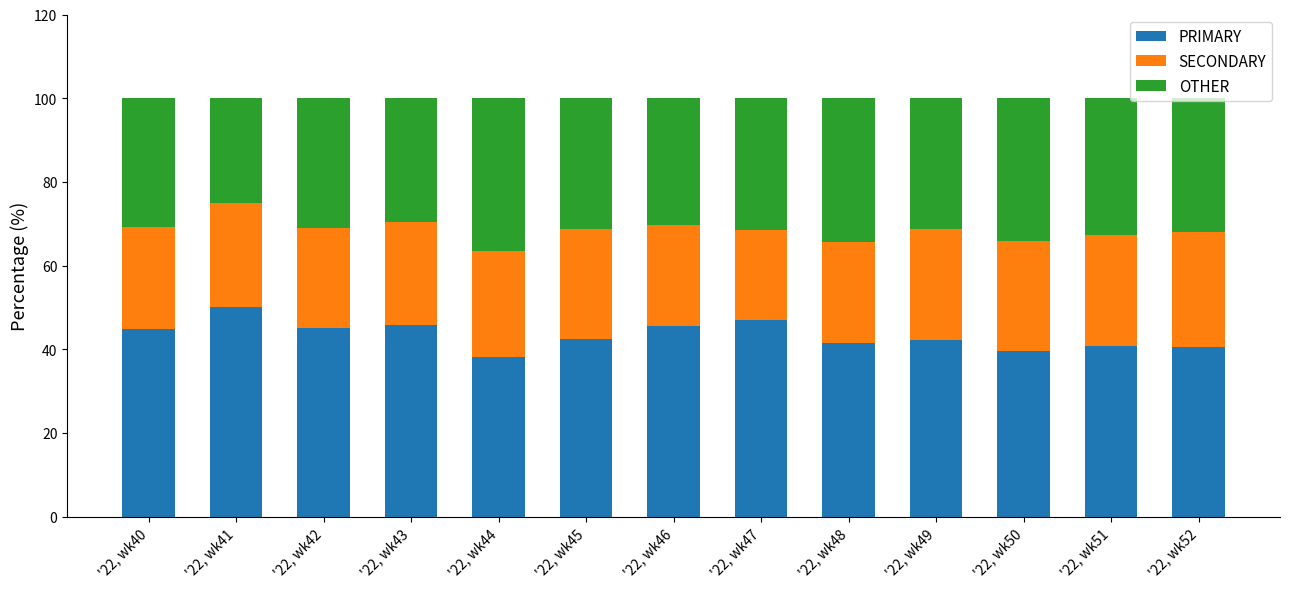

What is the lowest value of the PRIMARY series?

38.0